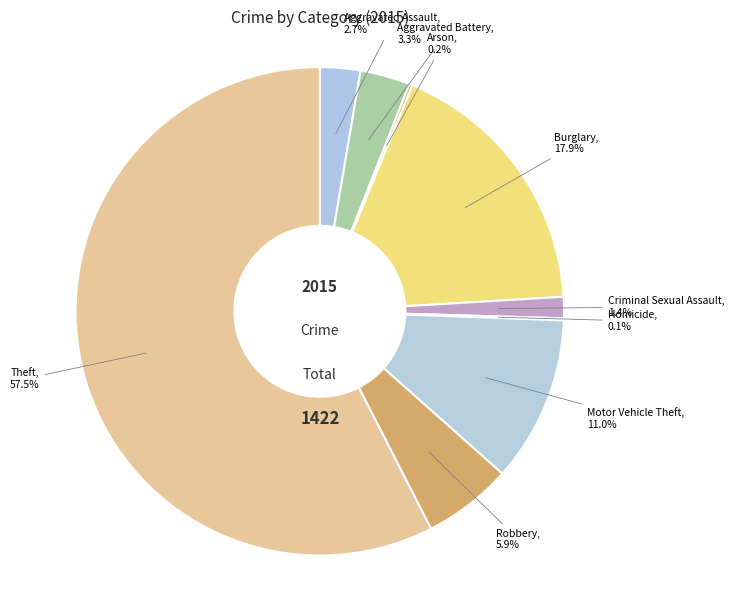

To the nearest percent, what is the average slice percentage?

11%